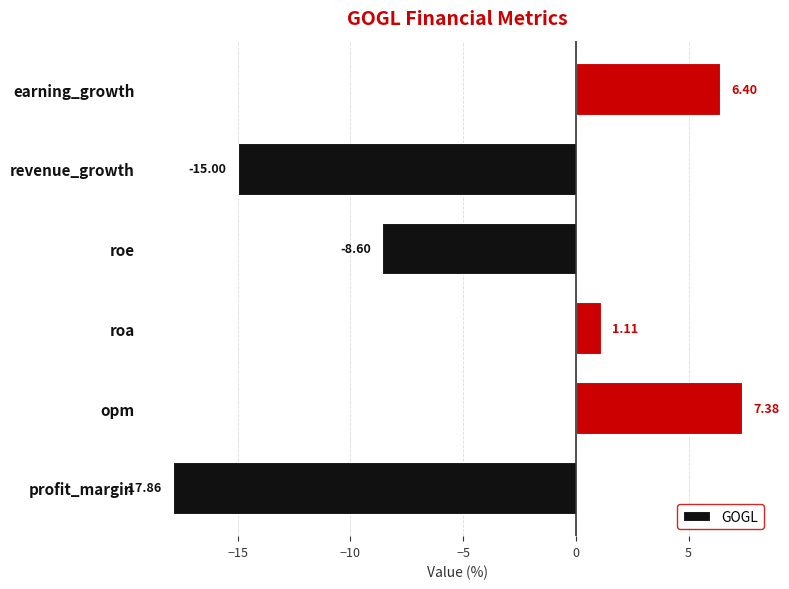

Which has a higher value, roa or revenue_growth?

roa